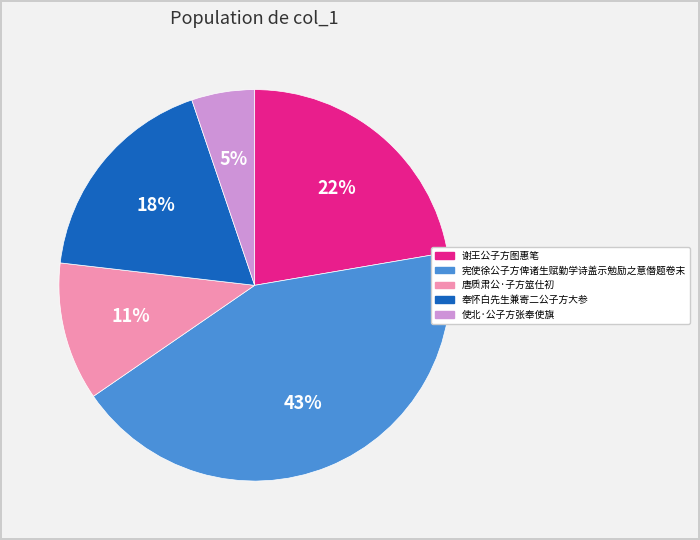

Is there a majority slice in this chart?

No